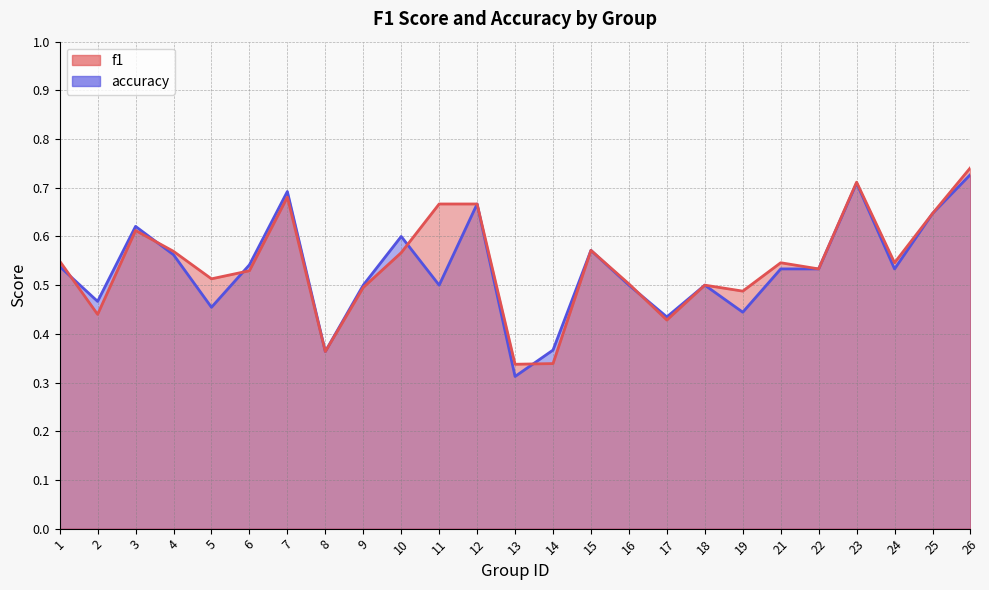

At which category does accuracy reach its first local valley?

2